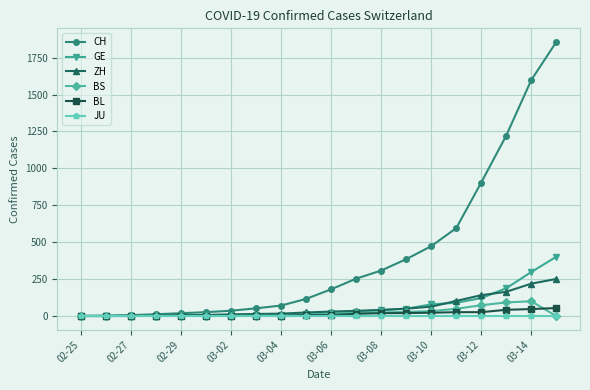

Which series has the largest total across all categories?

CH